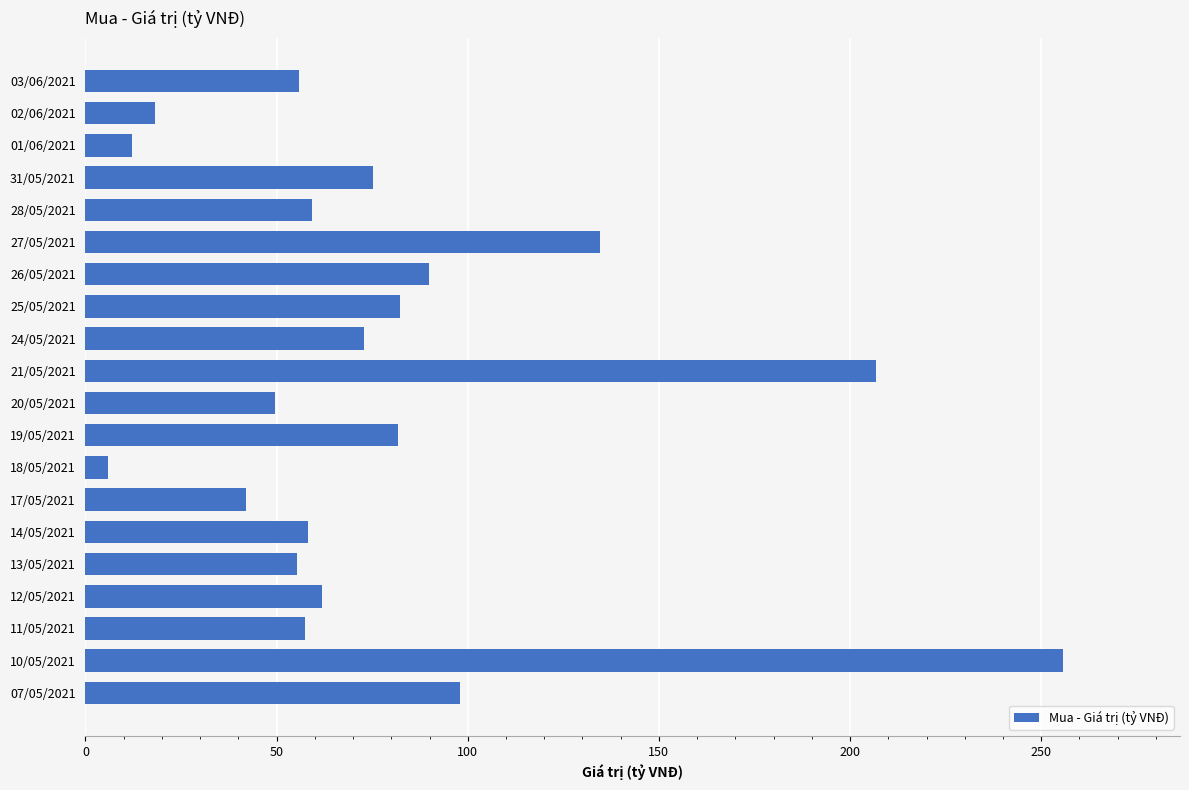

What is the average value?

78.6